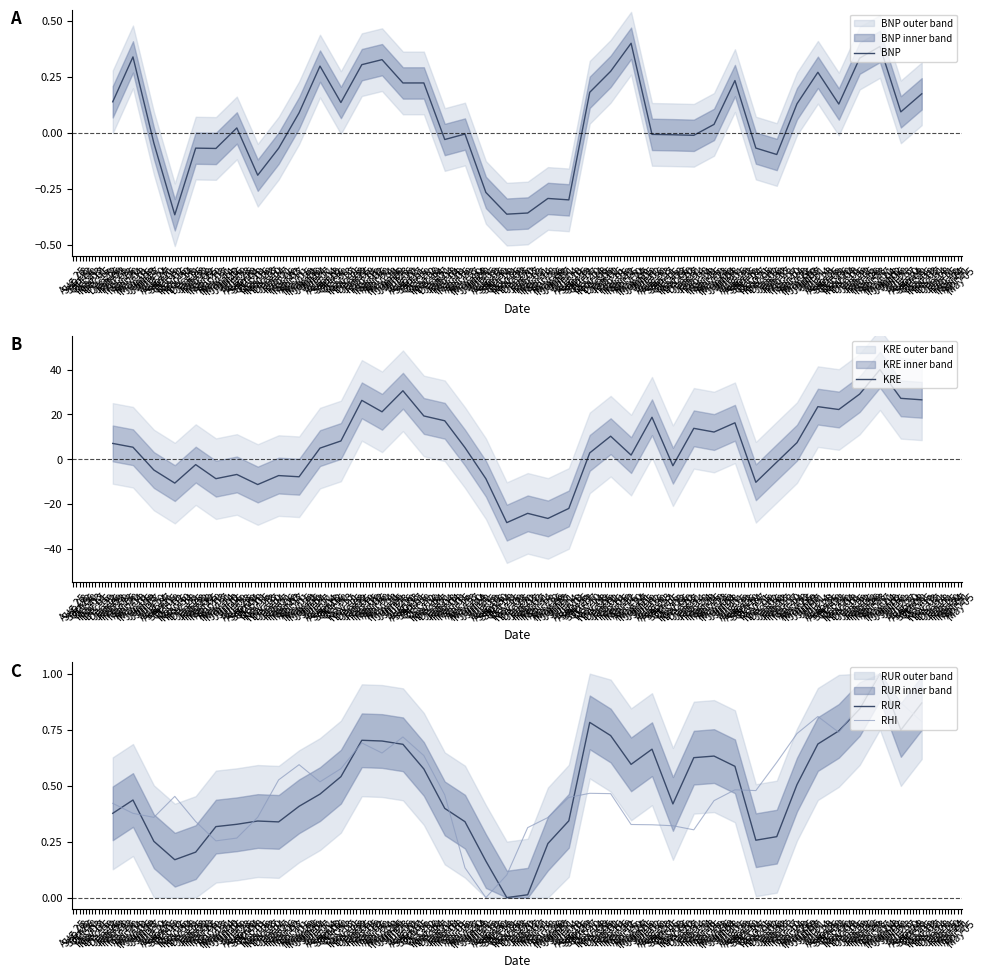

How many intersections are there between BNP and RHI?

2